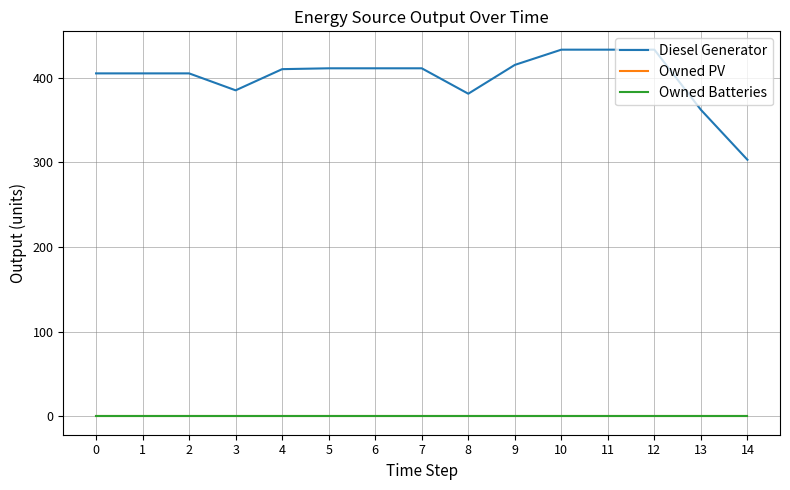

Reading right to left, what are all the values shown in this chart?

Diesel Generator: 14=303	13=362	12=433	11=433	10=433	9=415	8=381	7=411	6=411	5=411	4=410	3=385	2=405	1=405	0=405
Owned PV: 14=0	13=0	12=0	11=0	10=0	9=0	8=0	7=0	6=0	5=0	4=0	3=0	2=0	1=0	0=0
Owned Batteries: 14=0	13=0	12=0	11=0	10=0	9=0	8=0	7=0	6=0	5=0	4=0	3=0	2=0	1=0	0=0